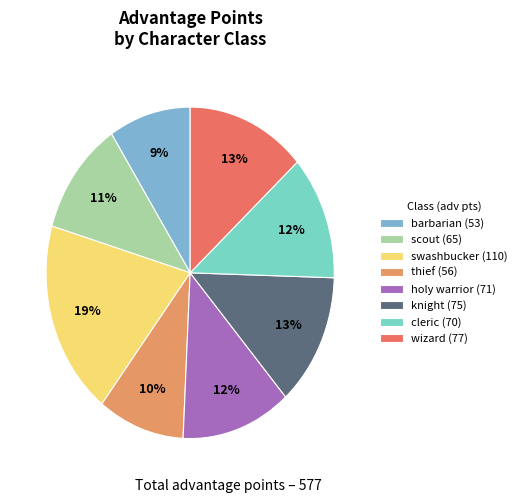

To the nearest percent, what portion does cleric (70) represent?

12%